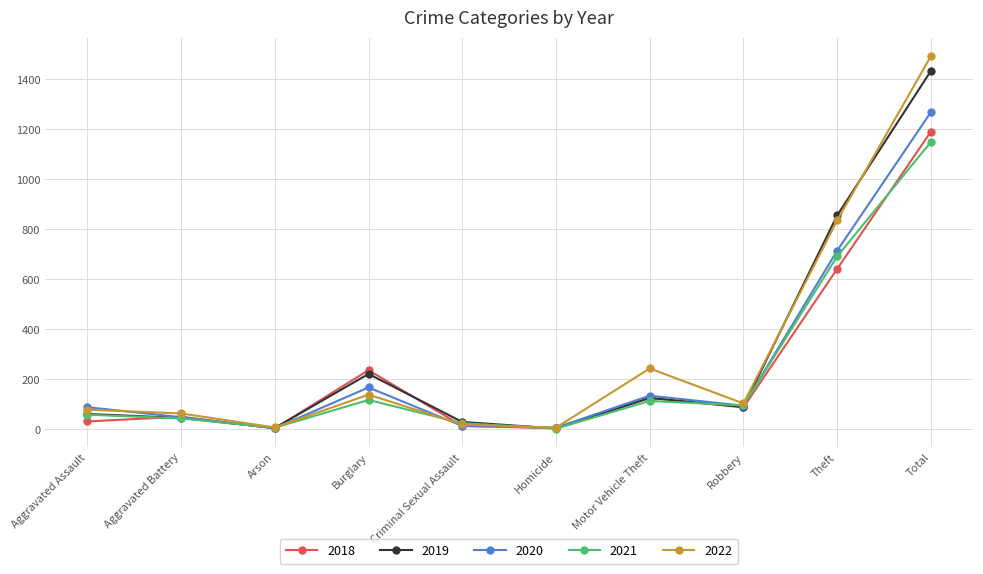

In 2018, how many points are lower than both neighbors (excluding endpoints)?

3